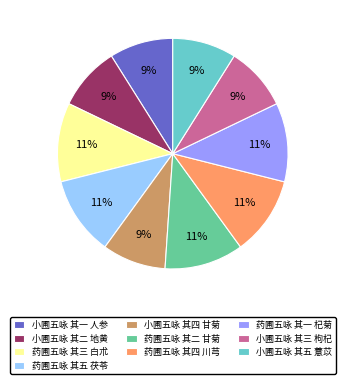

To the nearest percent, what is the difference between the 药圃五咏 其一 杞菊 and 小圃五咏 其四 甘菊 slice percentages?

2%